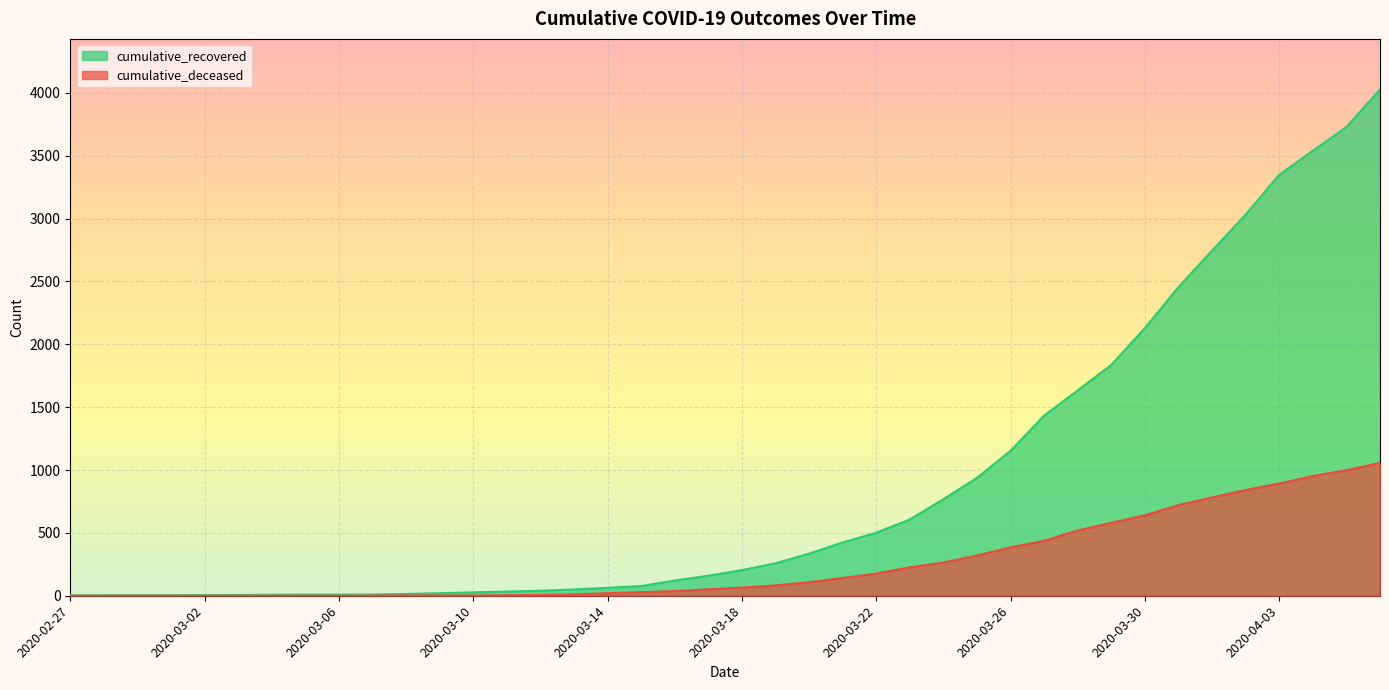

Between 2020-03-12 and 2020-03-20, which is larger?

2020-03-20